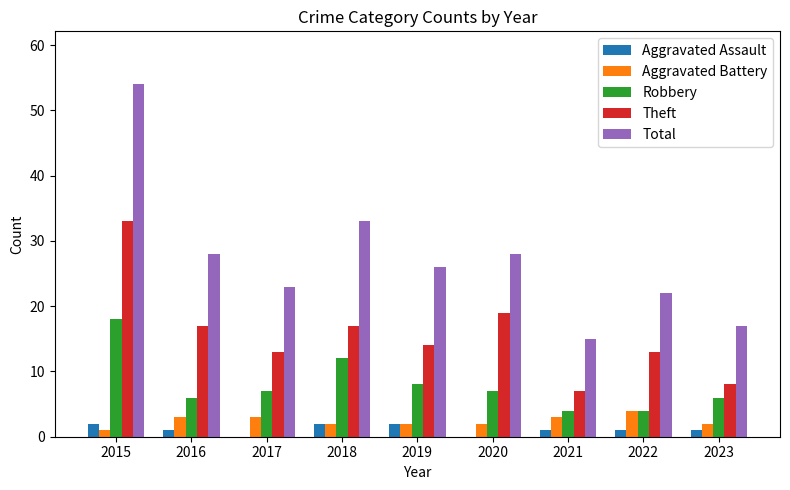

Which series changed the most between 2015 and 2017?

Total